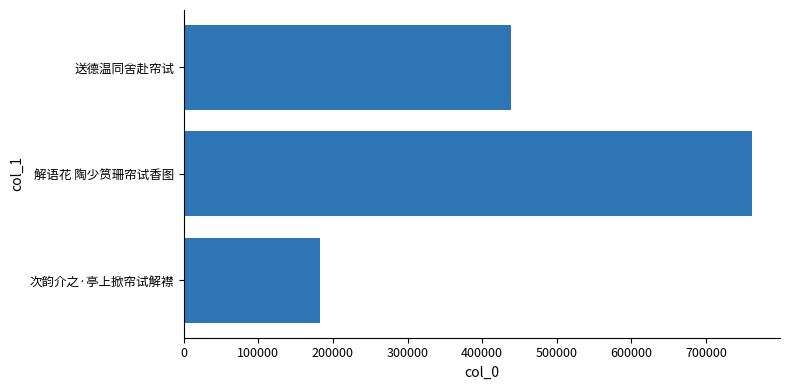

Count the values in the range 182885 to 761263.

3